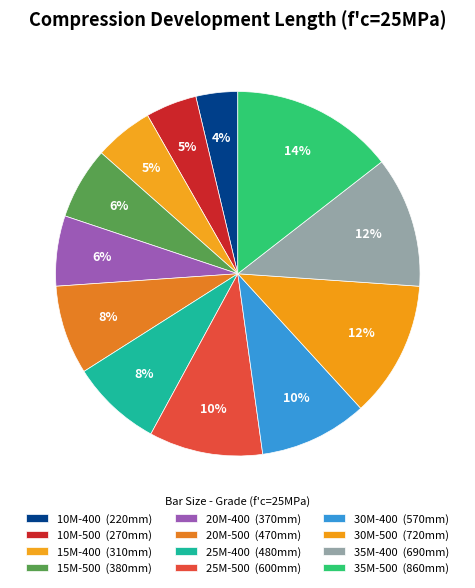

Is it true that 25M-400 is 18% of the pie?

False